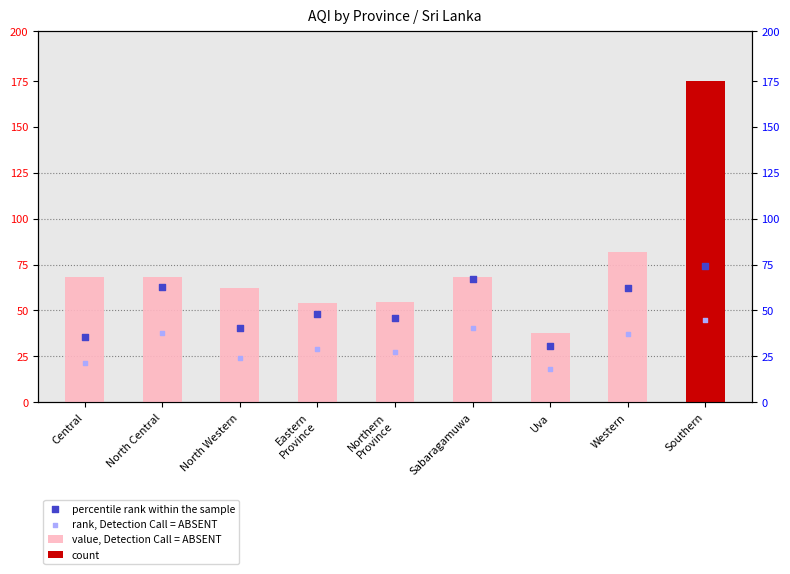

Which series has the largest total across all categories?

value, Detection Call = ABSENT